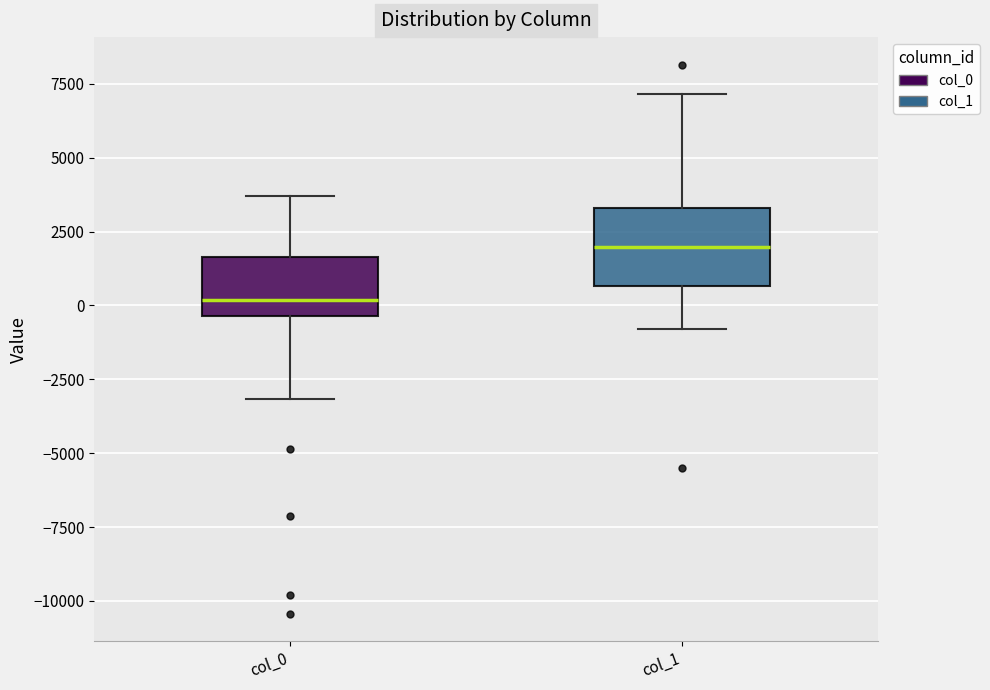

Which box is the tallest, from its lower edge to its upper edge?

col_1